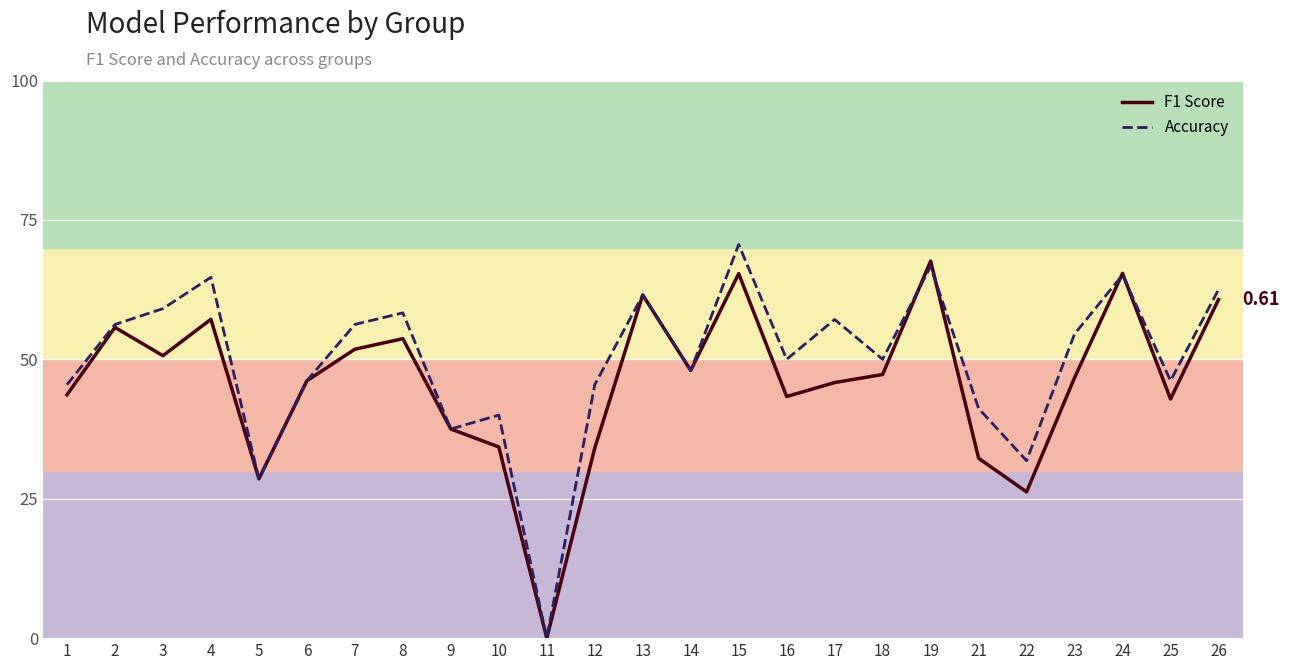

List the series in order of their peak value, lowest first.

F1 Score, Accuracy